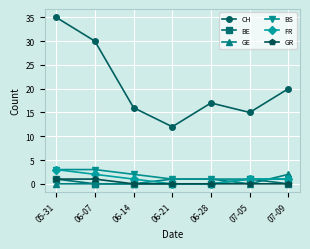

True or false: GR and BS cross at least once.

False